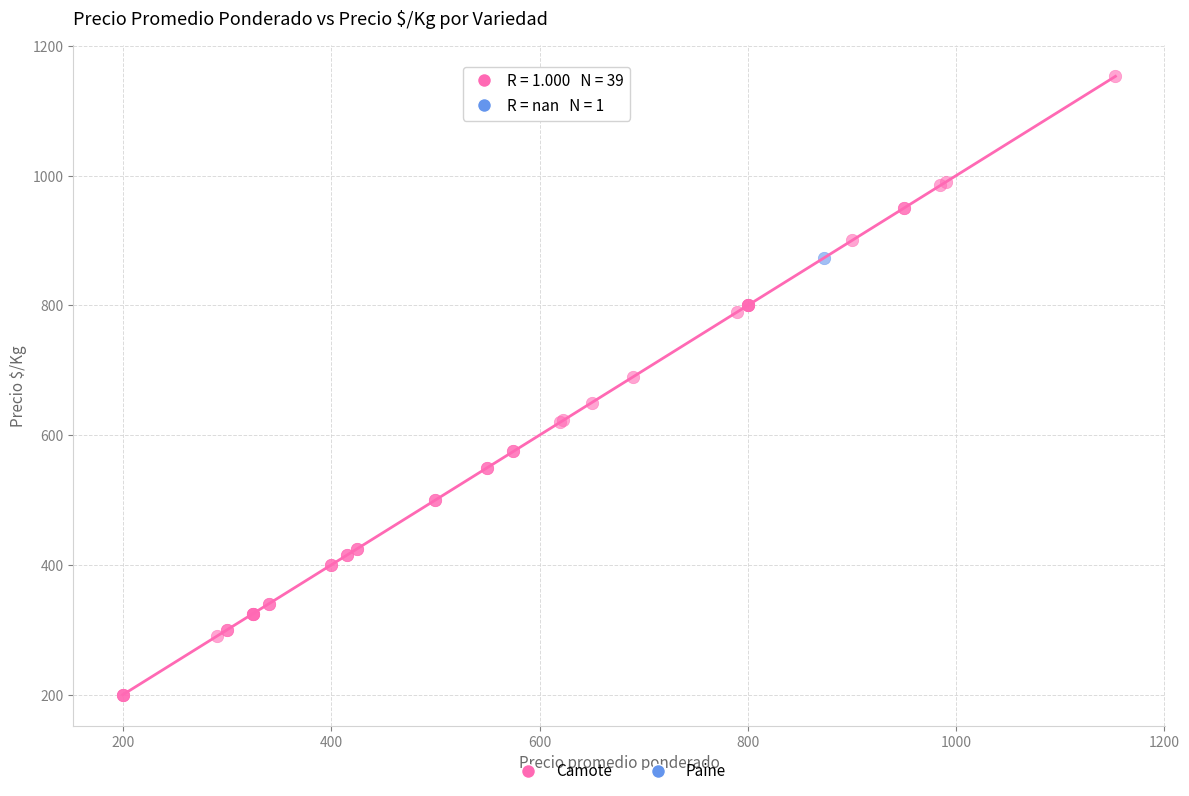

What are all the series names shown in the legend?

Camote, Paine